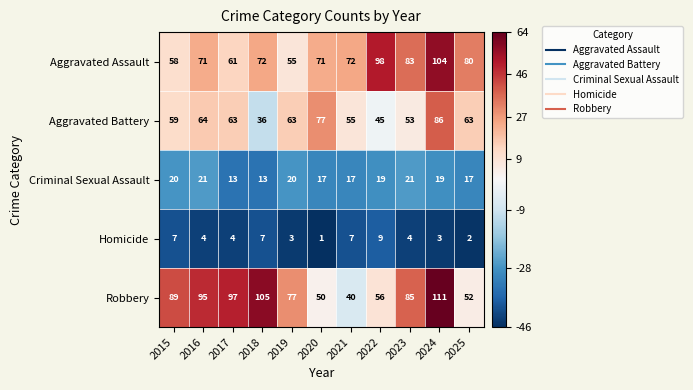

Which label corresponds to the largest value in the chart?

2024